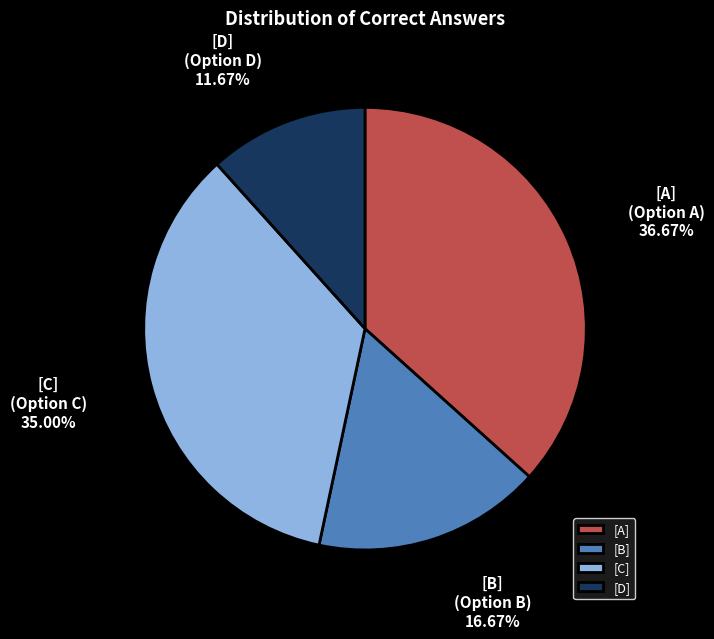

What is the ratio of the value at [C] to the value at [B]?

2.1